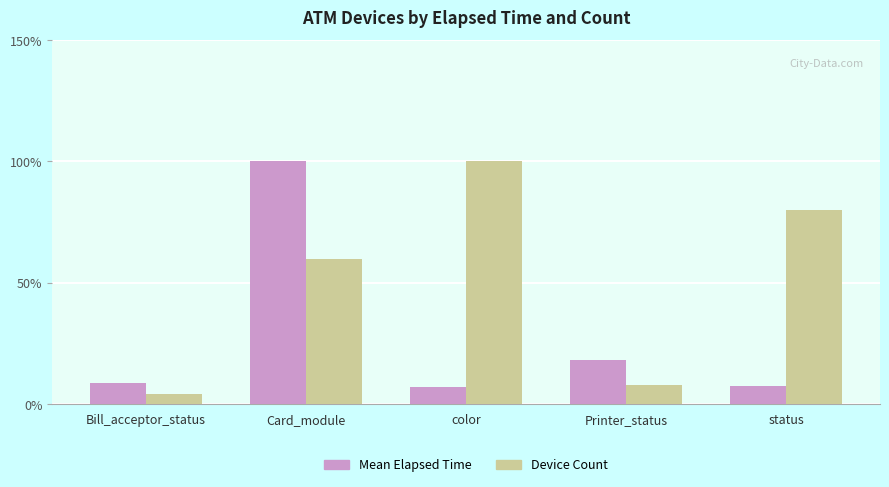

How many bars are there in each group?

2